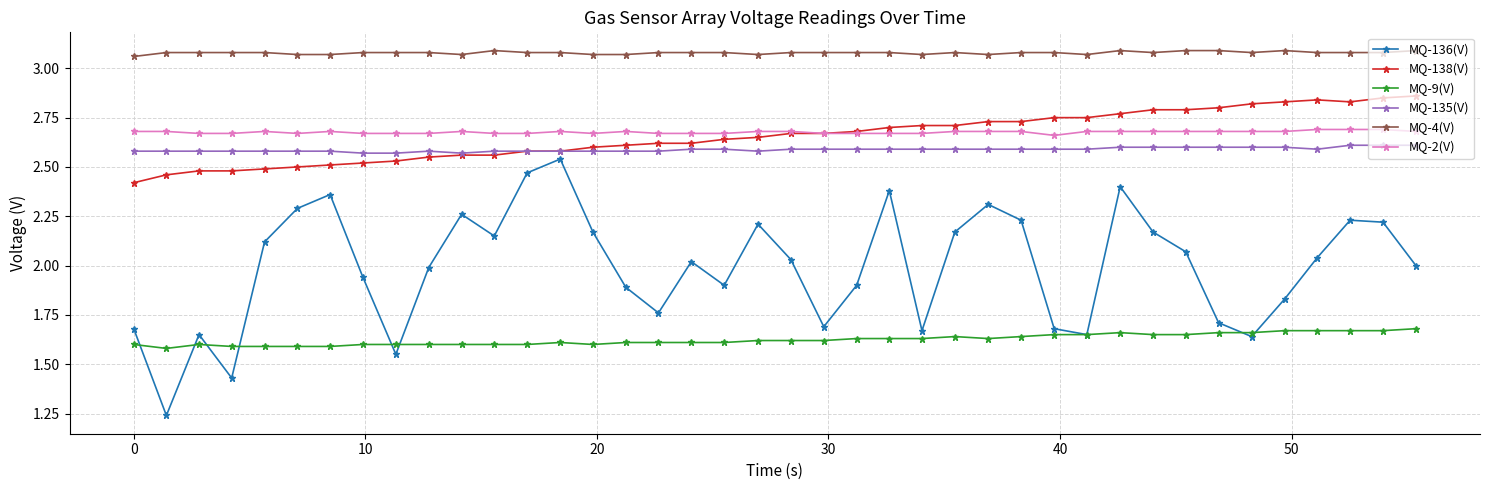

Which series has the widest spread of values?

MQ-136(V)